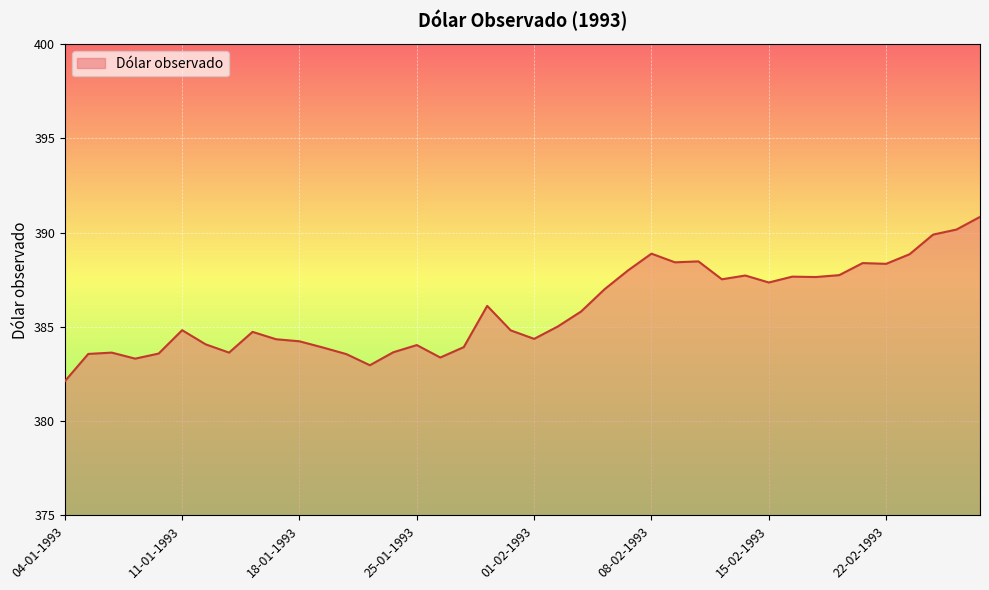

What is the difference between the maximum and minimum values?

8.7